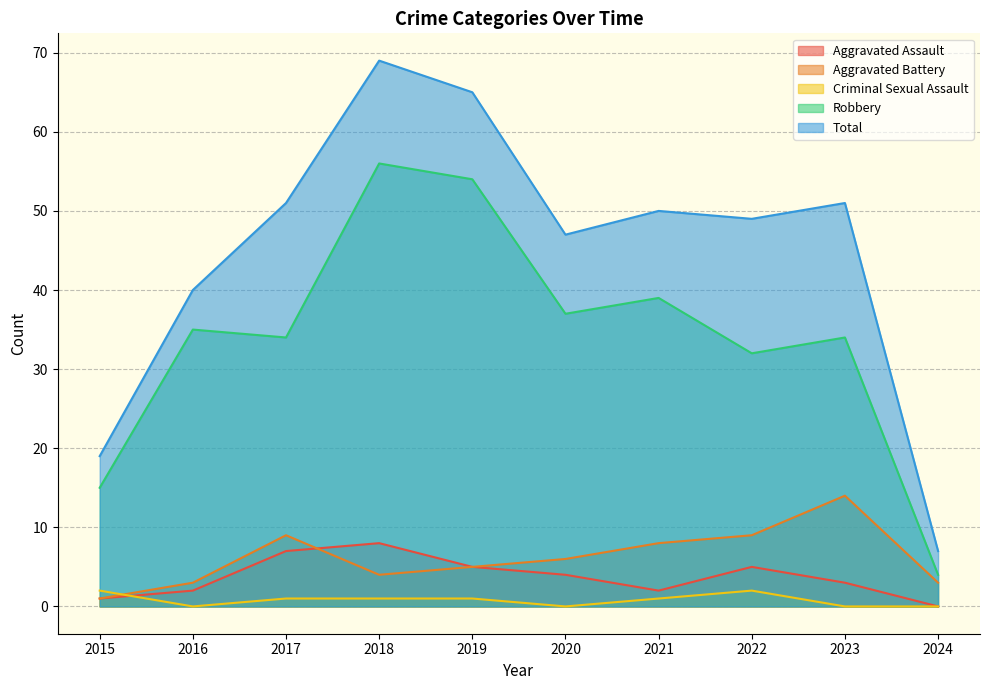

Count the number of data series in this chart.

5